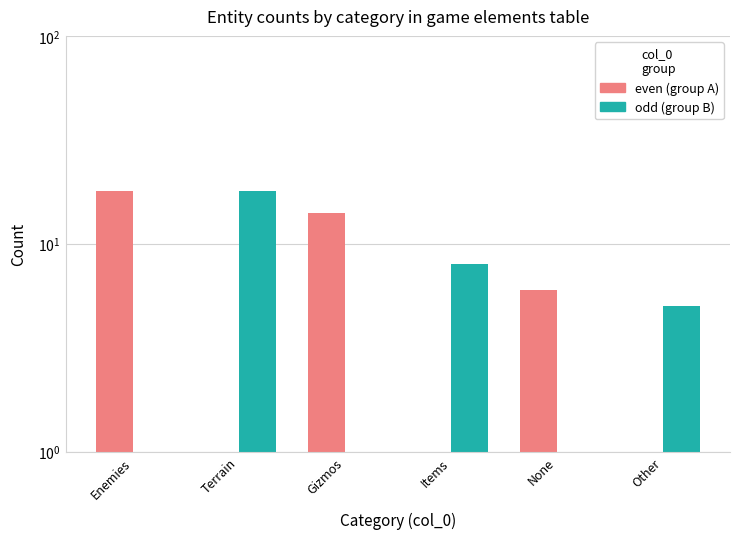

Where is odd index (col_0) nearest to the value 9?

Items